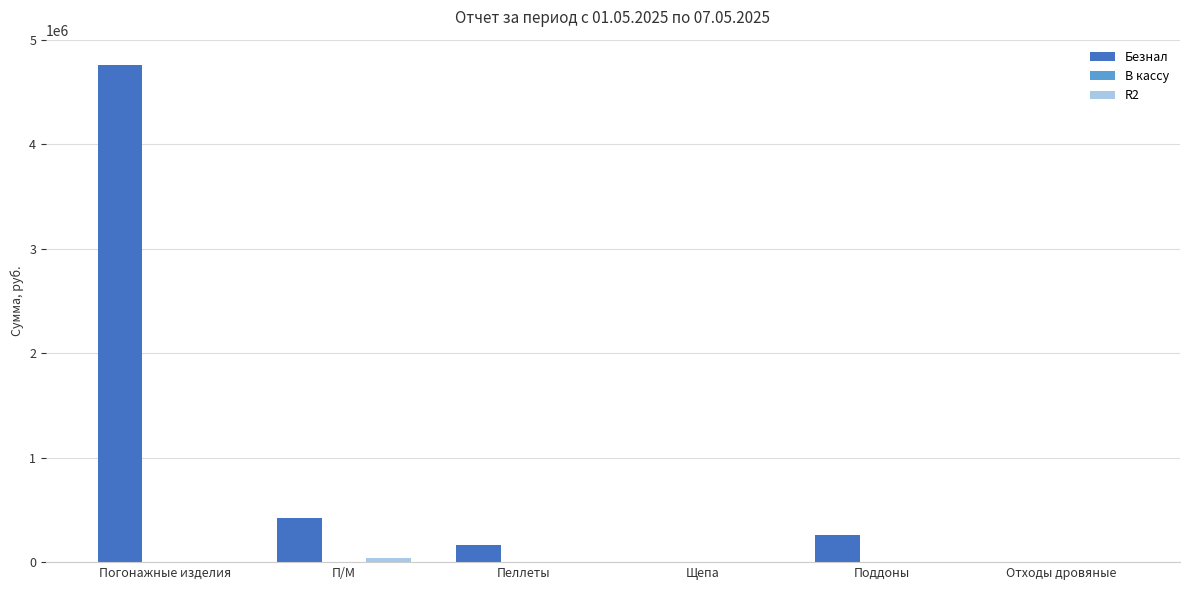

What is the difference between the Безнал values at Пеллеты and Погонажные изделия?

4597892.8